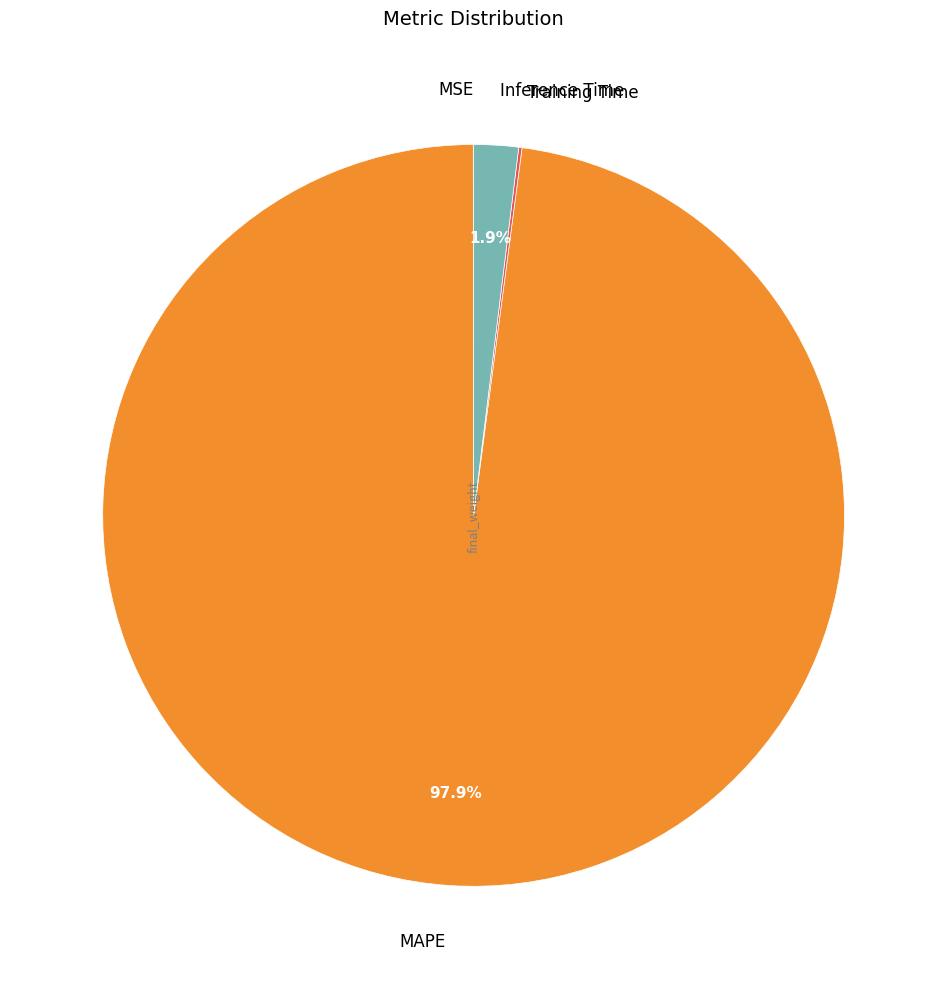

Which category has the biggest portion of the pie?

MAPE